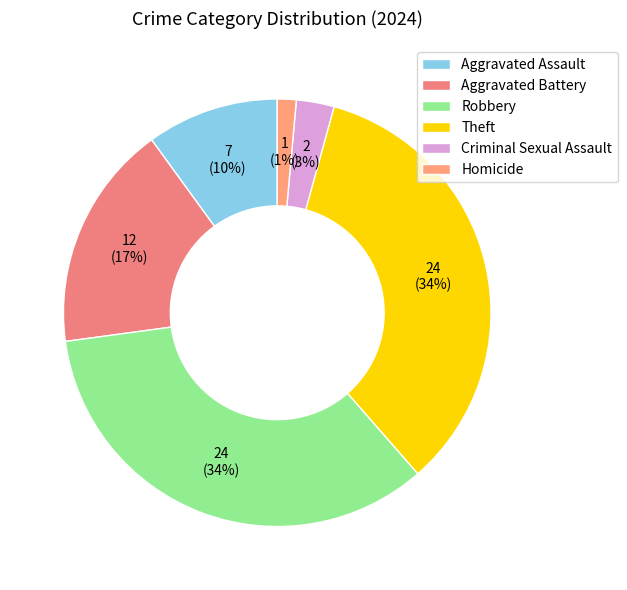

What is the smallest slice in the pie chart?

Homicide